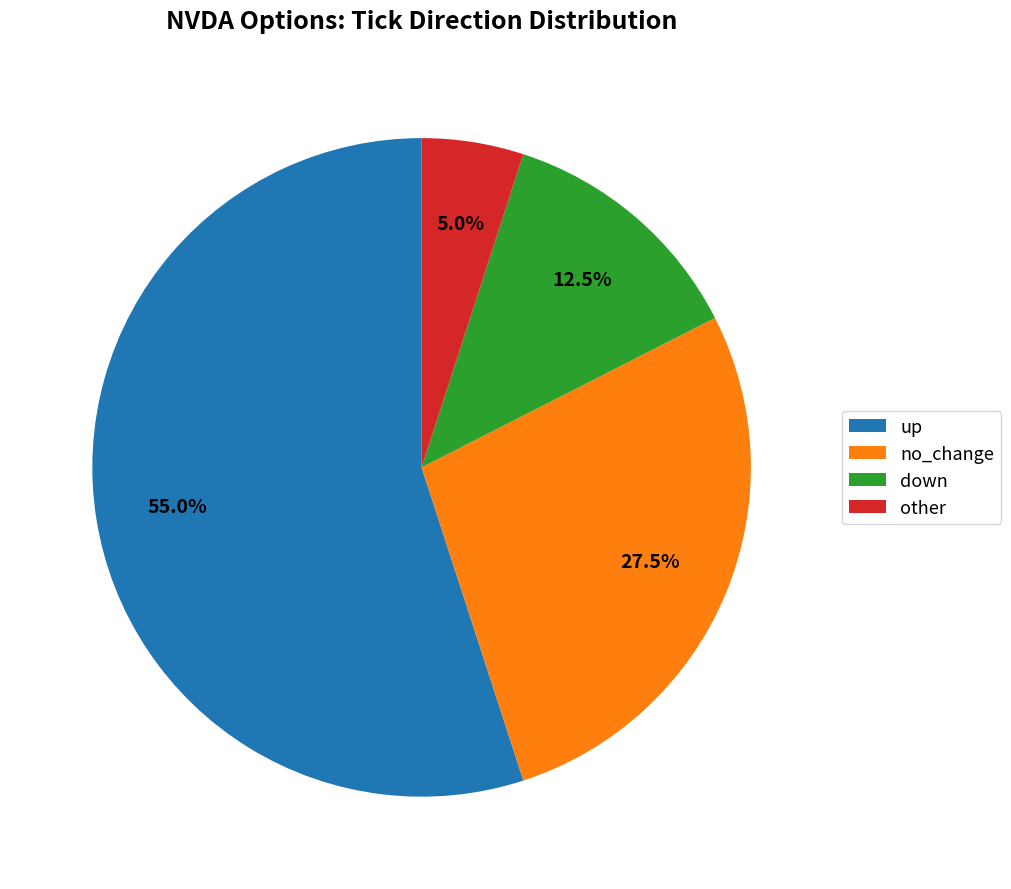

Which has a higher value, down or up?

up